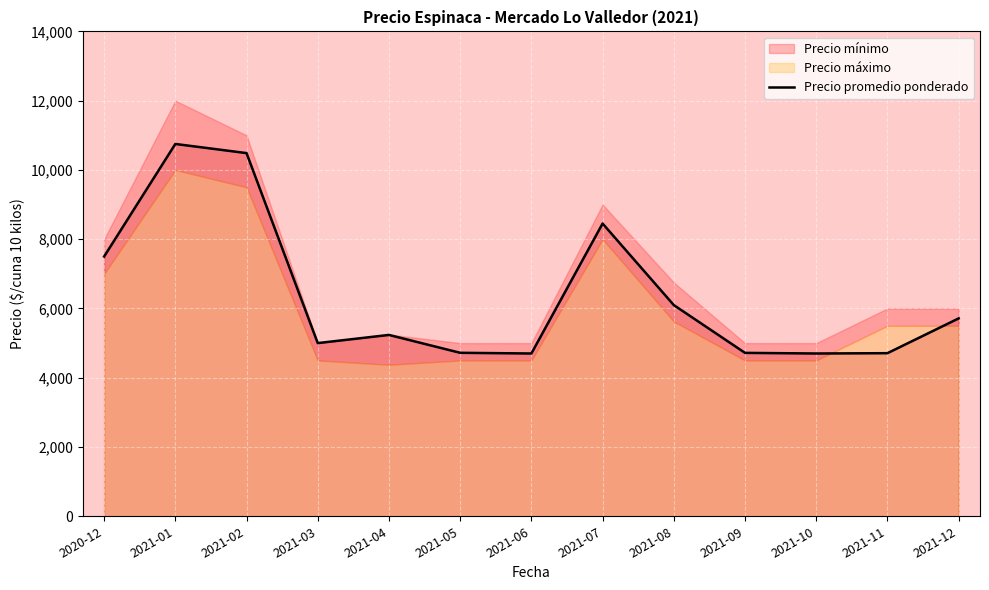

True or false: the data has more than 0 interior local peaks.

True